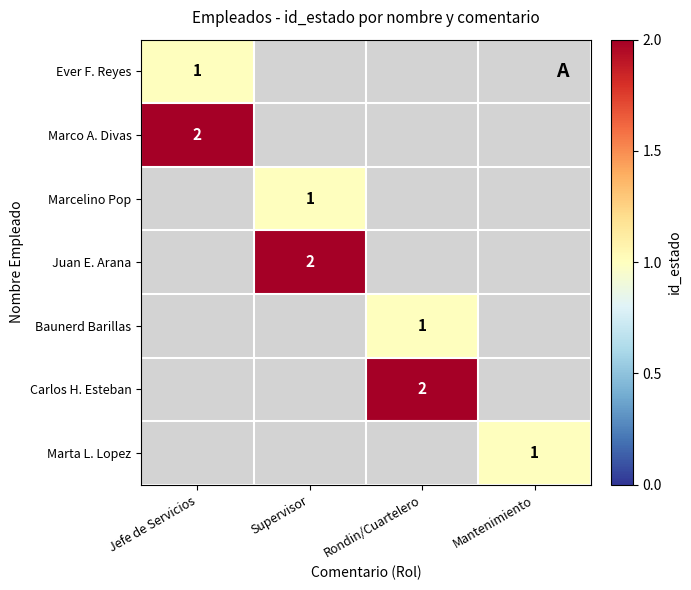

Is it true that Ever F. Reyes equals 1 at Jefe de Servicios?

True